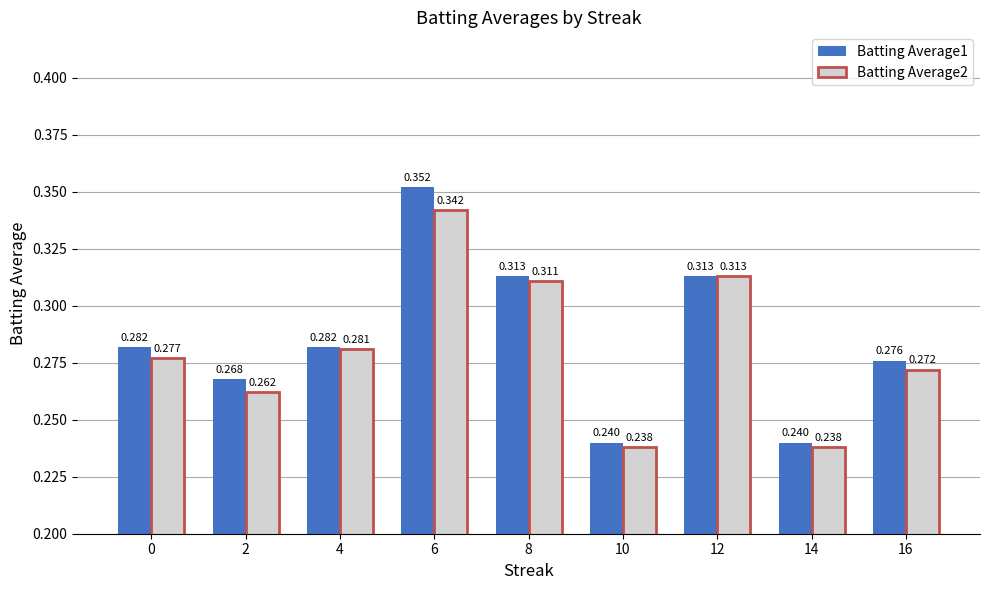

What are all the series names shown in the legend?

Batting Average1, Batting Average2